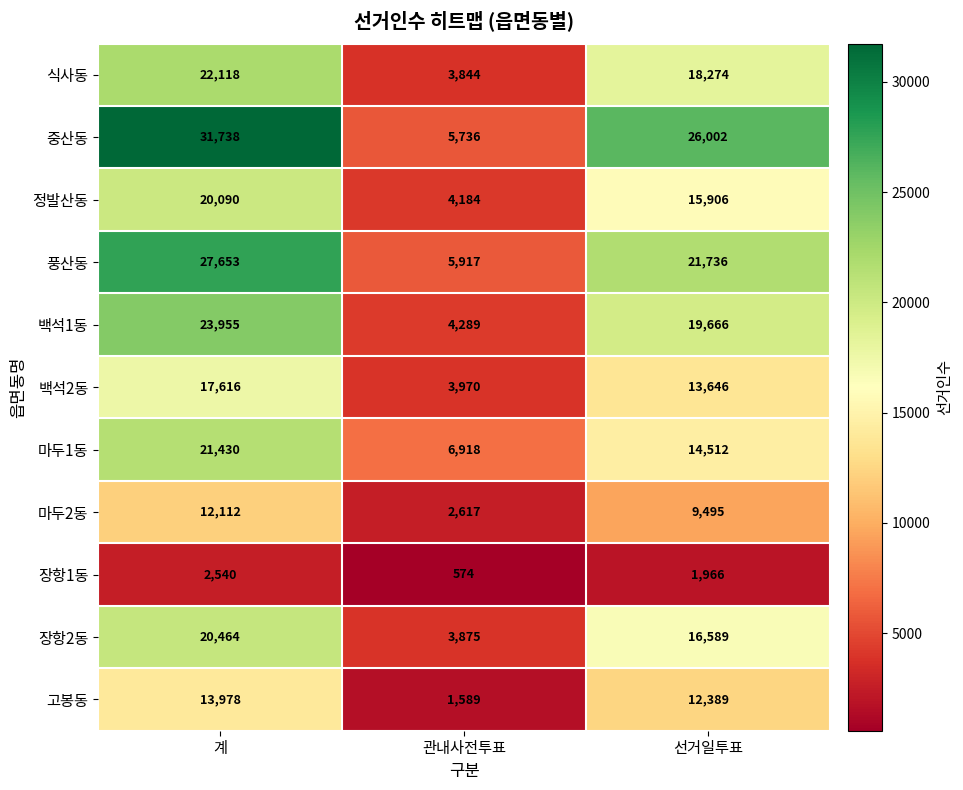

Which series has the largest total across all categories?

중산동